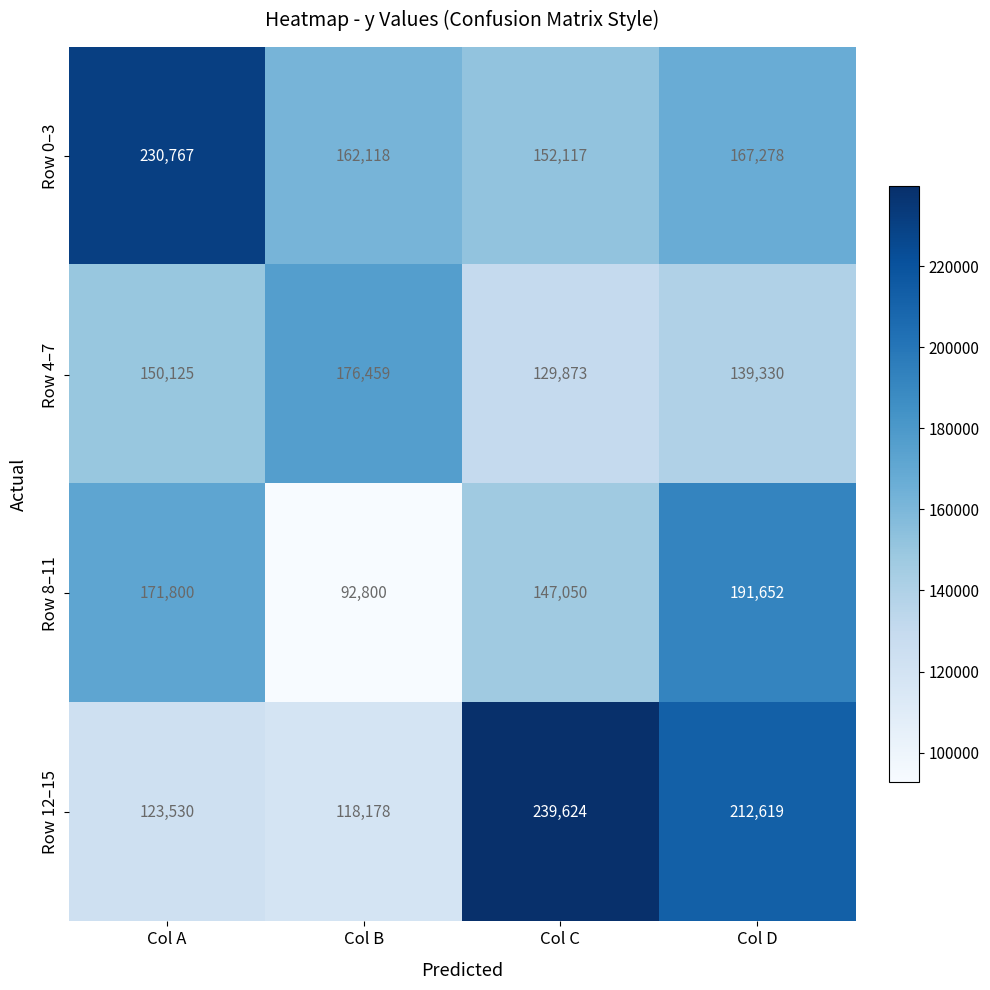

The value of Row 4–7 at Col B is 78067. True or false?

False